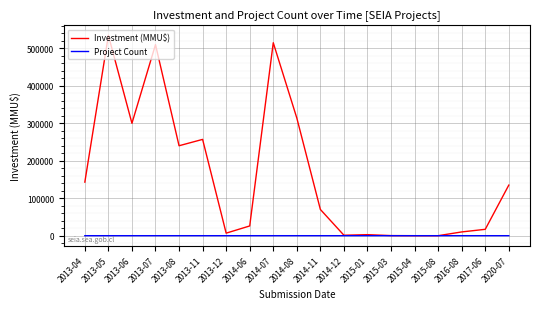

What is the greatest value displayed?

534703